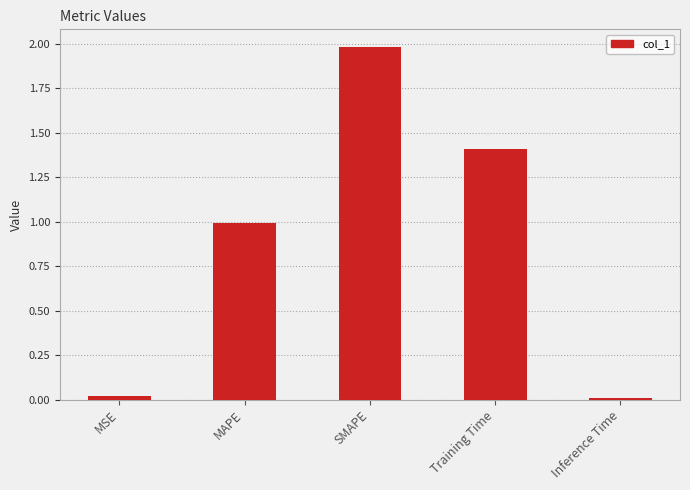

Is it true that the value at Inference Time is 0.0?

True